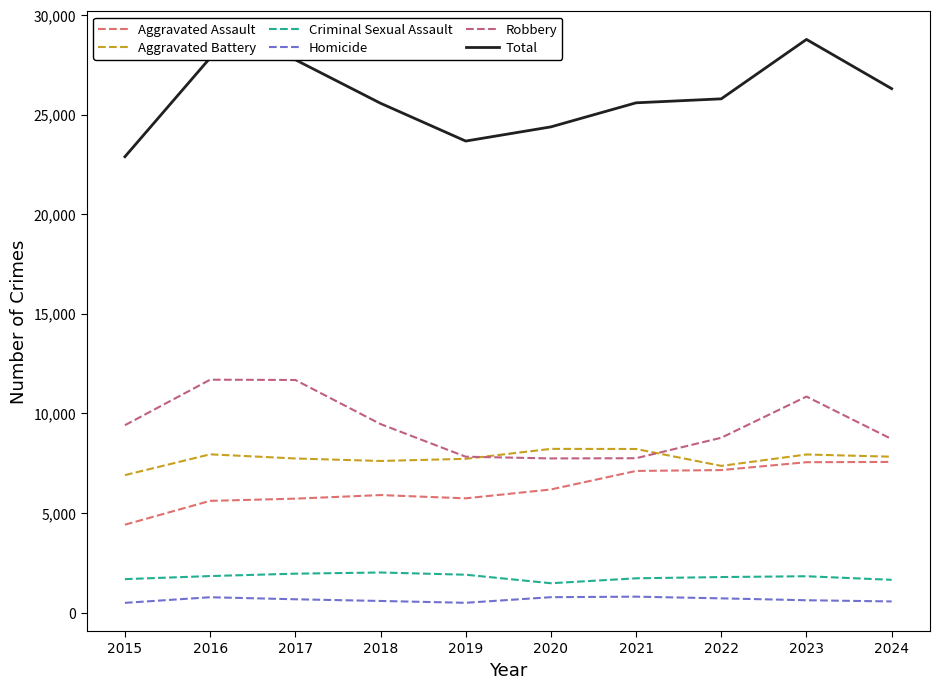

The value of Total at 2022 is 25791. True or false?

True